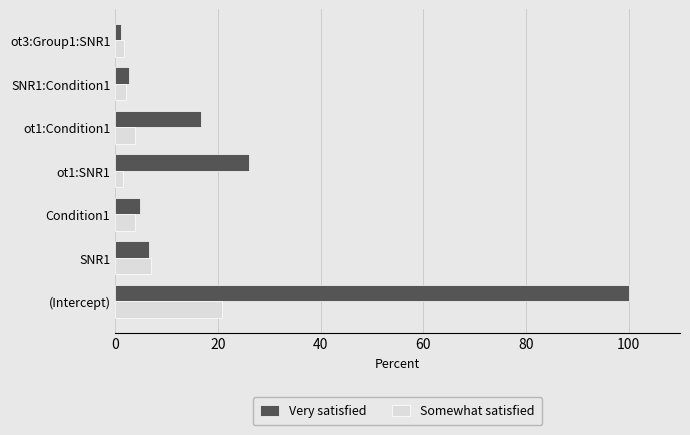

Is it true that Very satisfied equals 152.7 at (Intercept)?

False